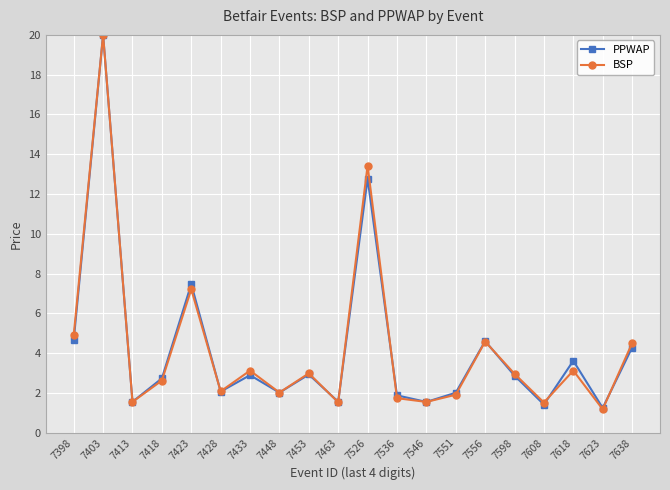

The value of BSP at 7448 is 2.0. True or false?

True